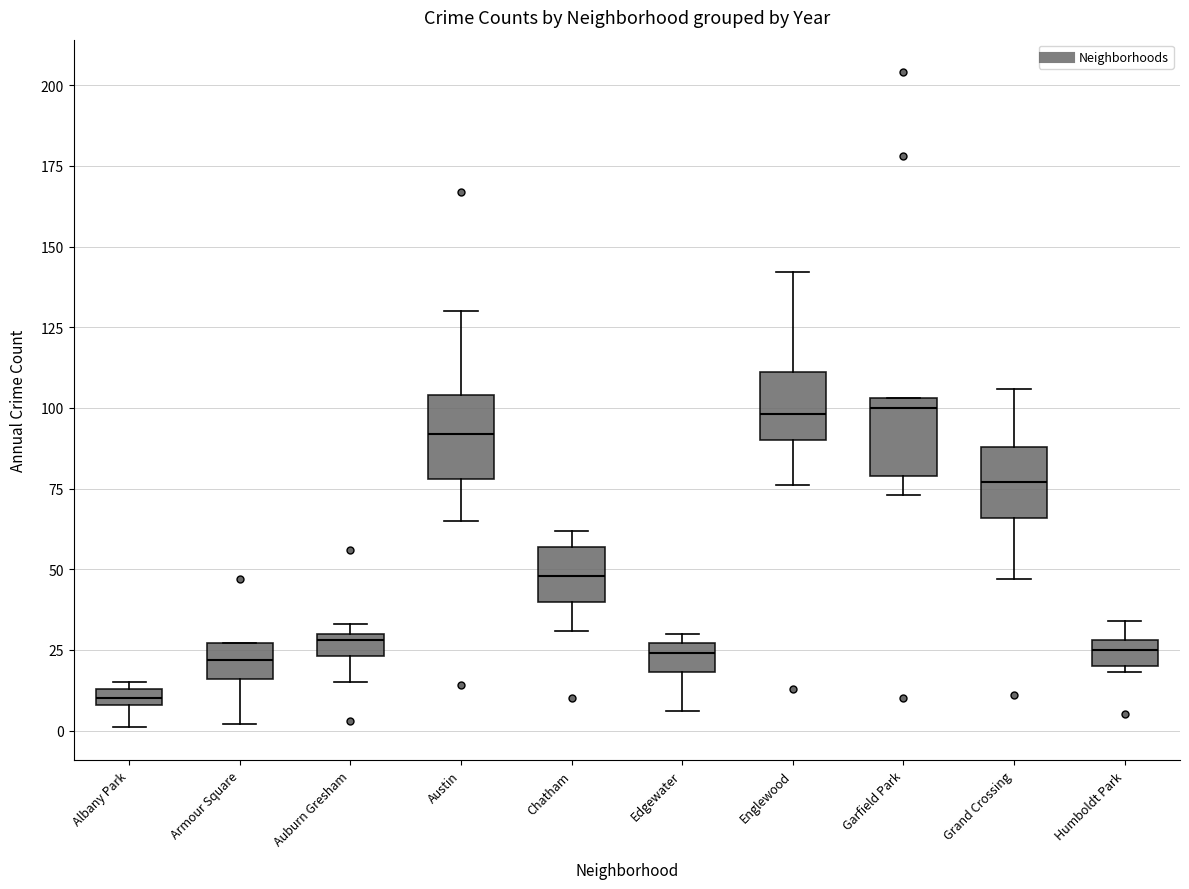

Which box has the lowest median line?

Albany Park